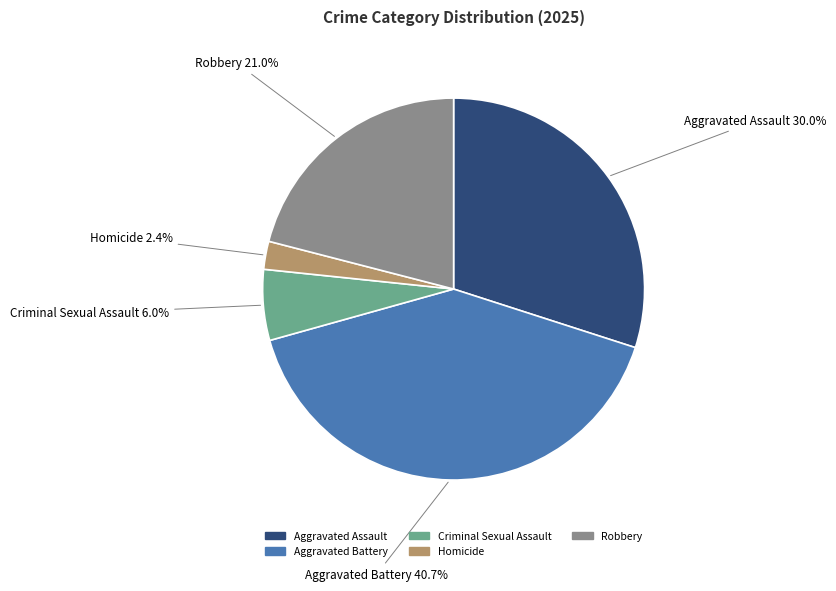

Which has a higher value, Aggravated Battery or Robbery?

Aggravated Battery